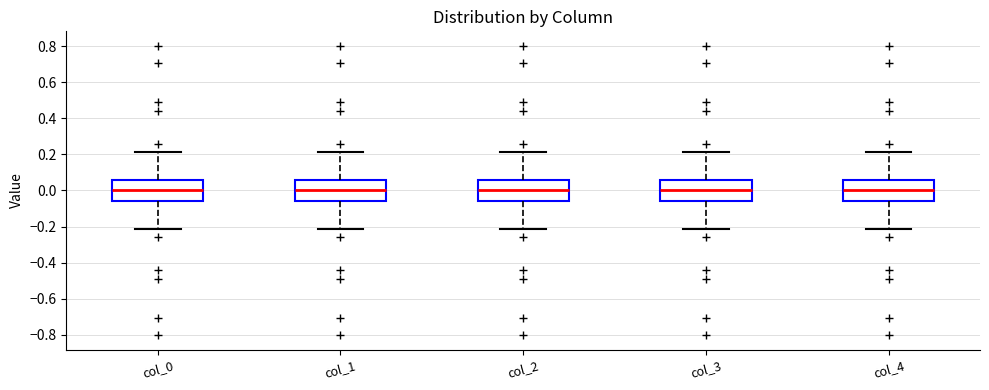

Reading left to right, read every box against the y-axis: the position of its median line, the range the box covers, and the ends of its whiskers. The values are not printed on the chart, so give them approximately, as read against the axis.

col_0: median 0.00, box -0.06 to 0.06, whiskers -0.22 to 0.22
col_1: median 0.00, box -0.06 to 0.06, whiskers -0.22 to 0.22
col_2: median 0.00, box -0.06 to 0.06, whiskers -0.22 to 0.22
col_3: median 0.00, box -0.06 to 0.06, whiskers -0.22 to 0.22
col_4: median 0.00, box -0.06 to 0.06, whiskers -0.22 to 0.22